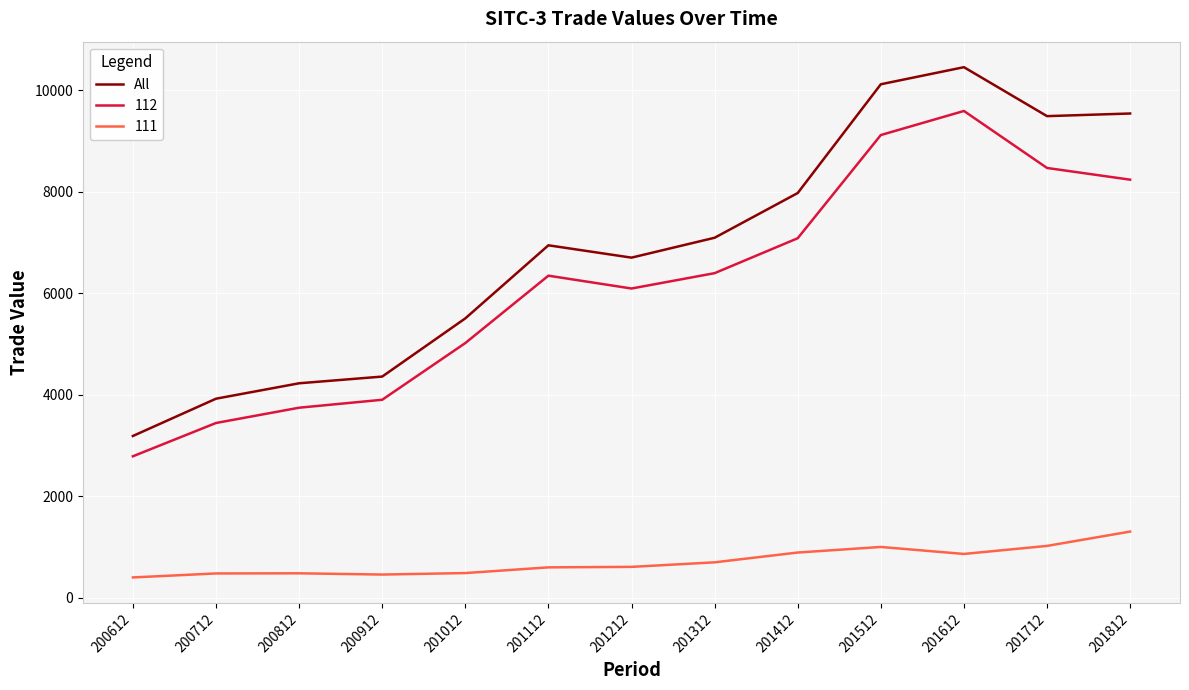

What is the difference between the maximum and minimum values in the 111 series?

903.3